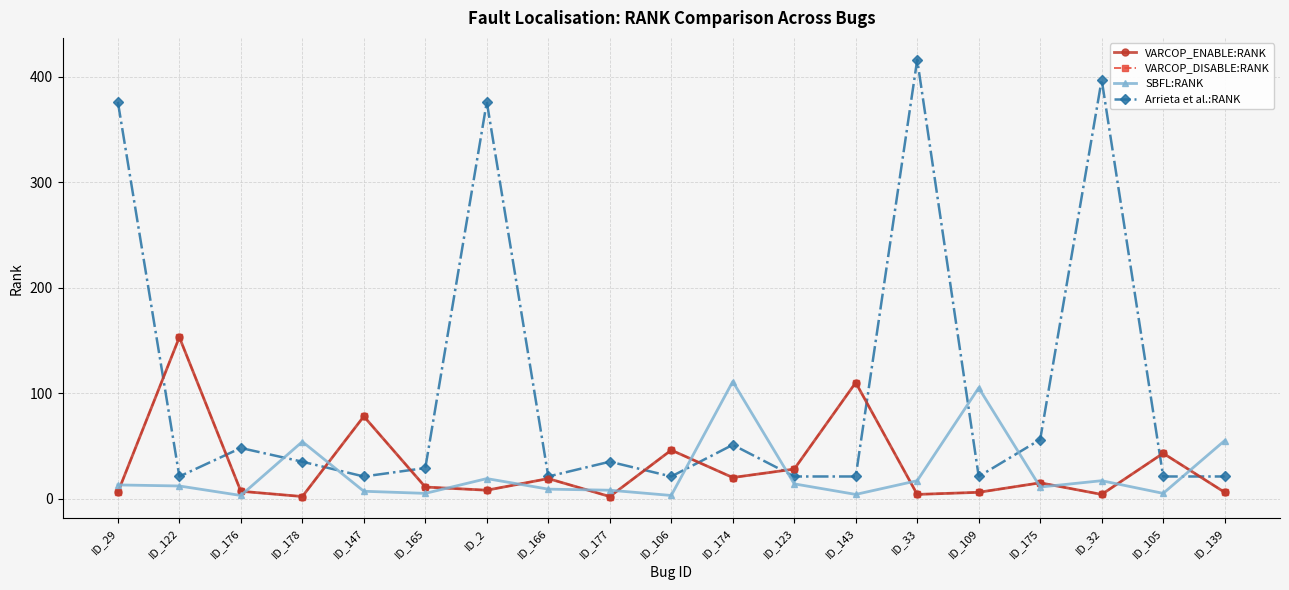

Which has a higher value, ID_2 or ID_105?

ID_105